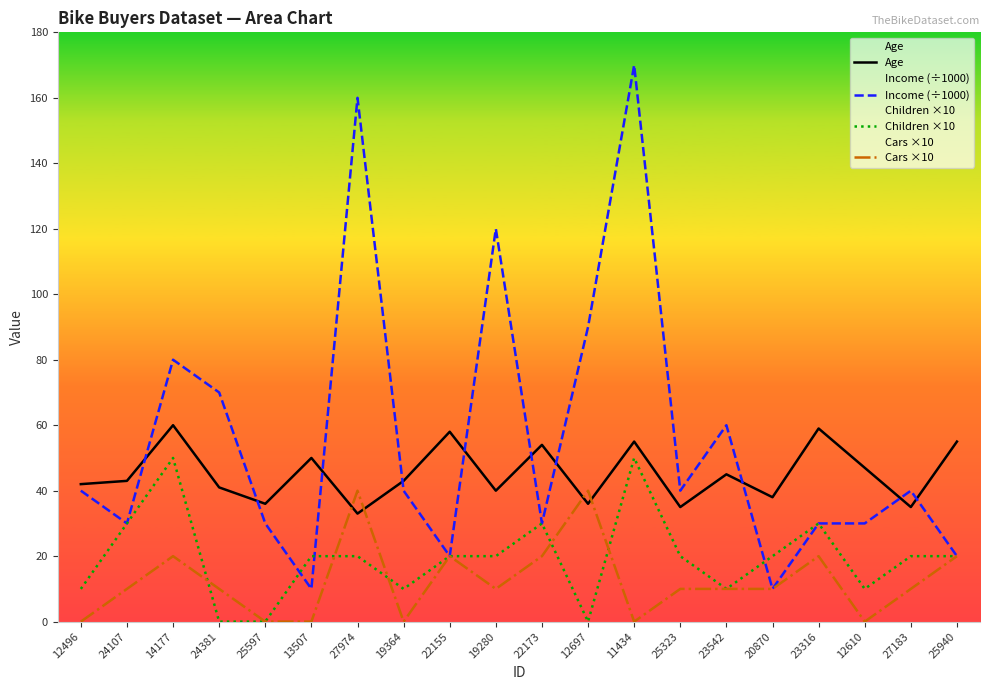

Is it true that Cars ×10 equals 10 at 19280?

True